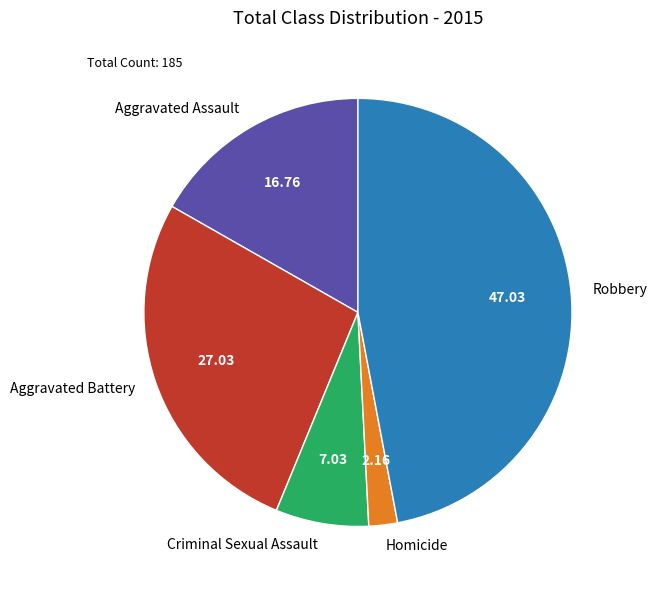

Is there any slice that represents more than half of the pie?

No